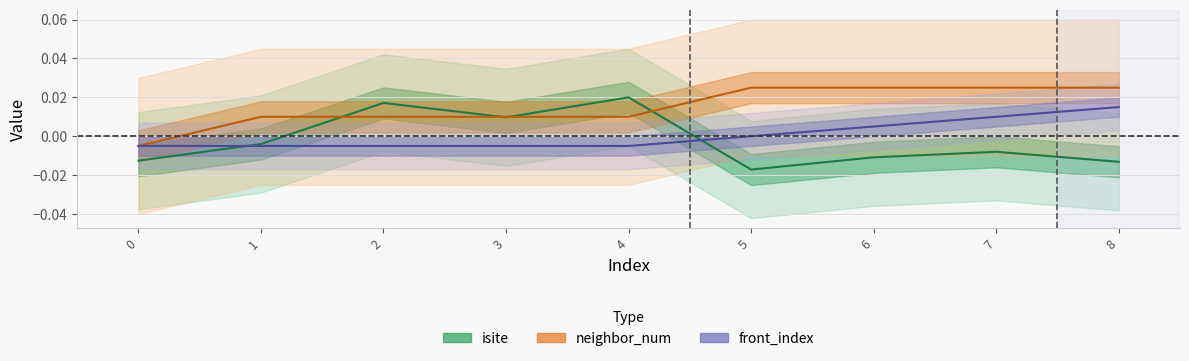

How many lines are shown in the chart?

3